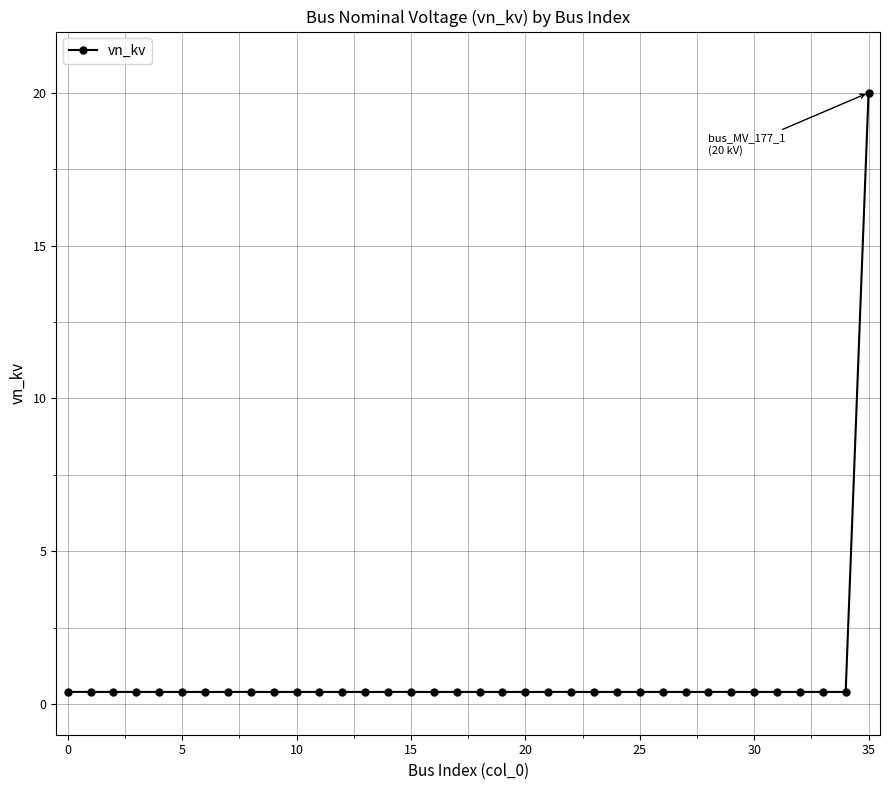

What is the difference between the maximum and second lowest values?

19.6